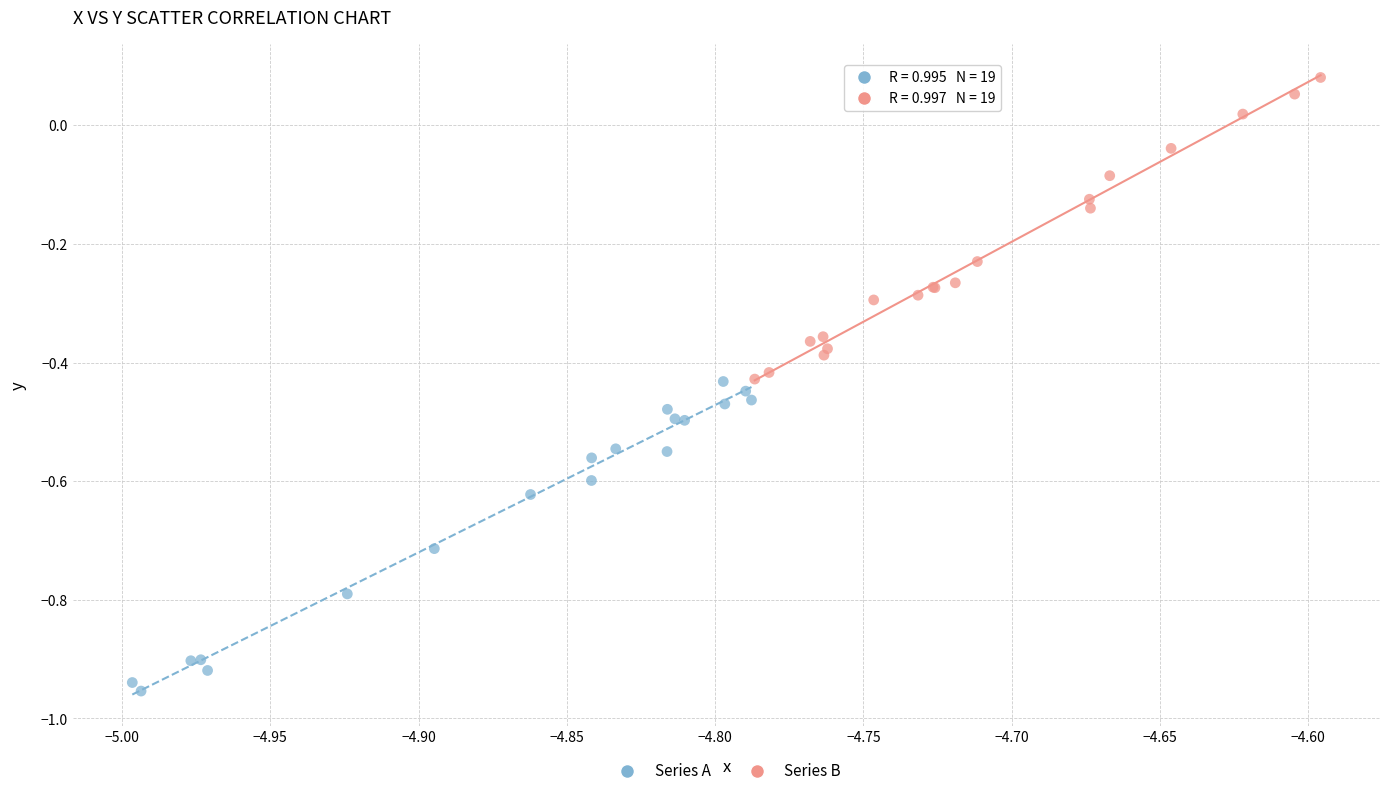

Which series reaches the maximum Y coordinate?

Series B